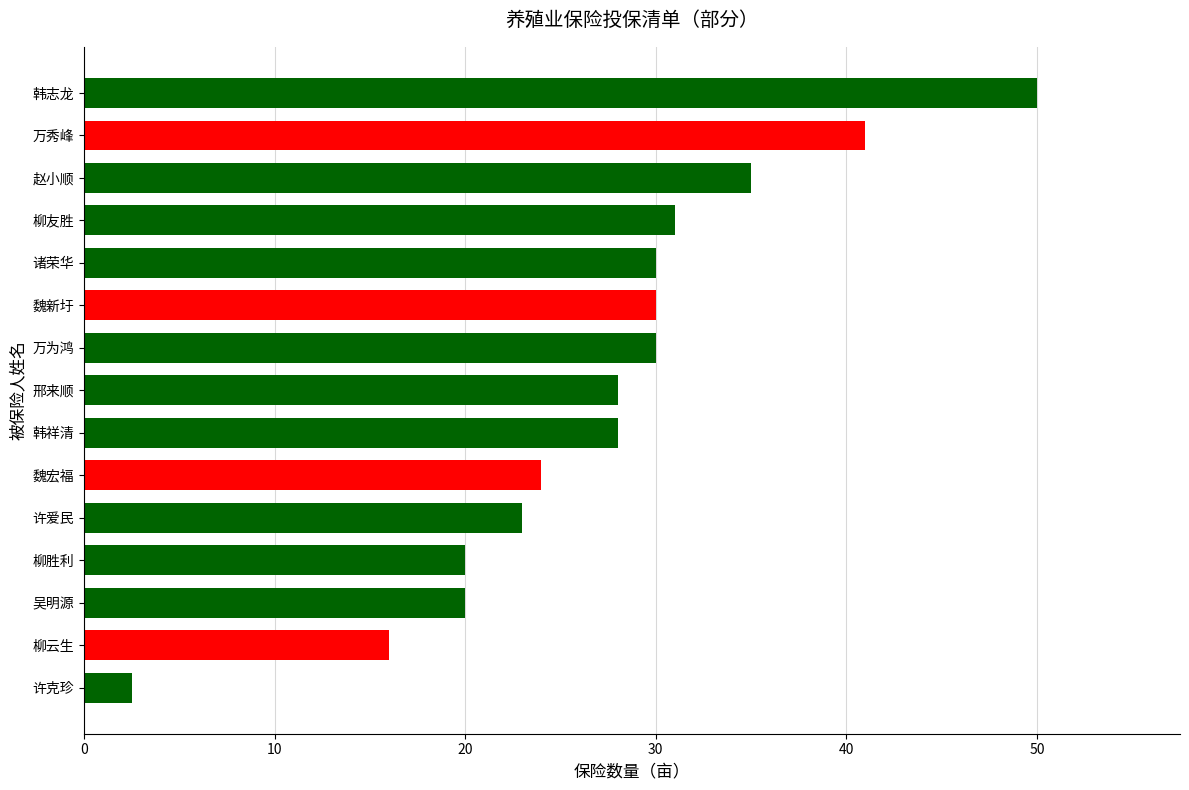

What is the difference between the maximum and minimum values?

47.5